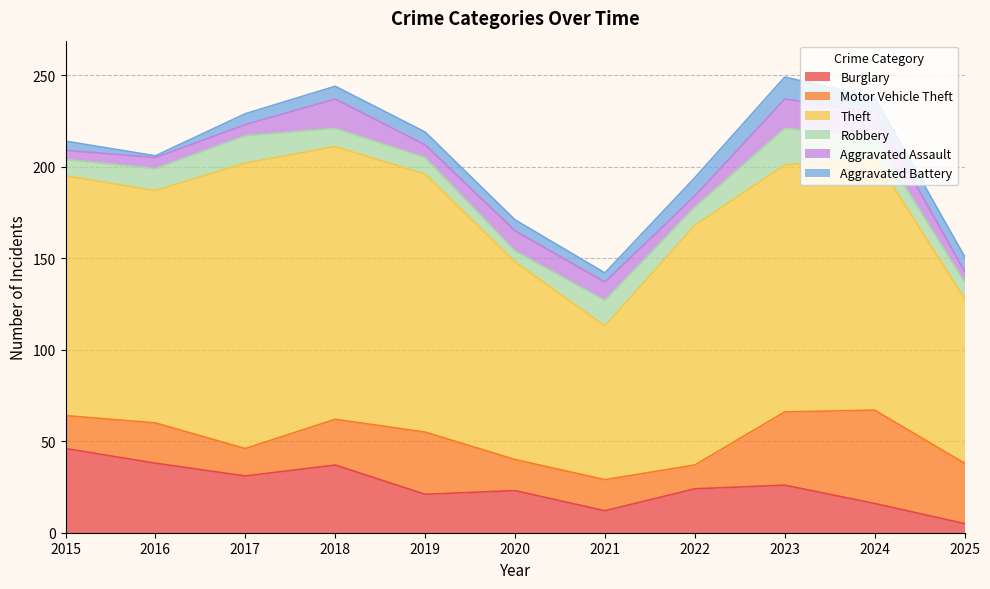

List the labels in order of Aggravated Battery value, largest first.

2023, 2022, 2024, 2025, 2018, 2019, 2017, 2020, 2015, 2021, 2016